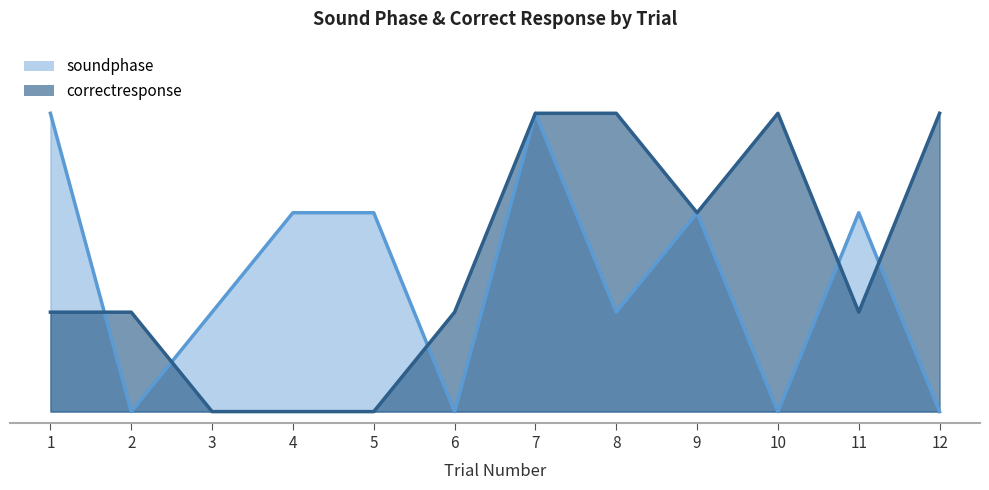

What is the value of the soundphase point at the 8th from the left?

86.7